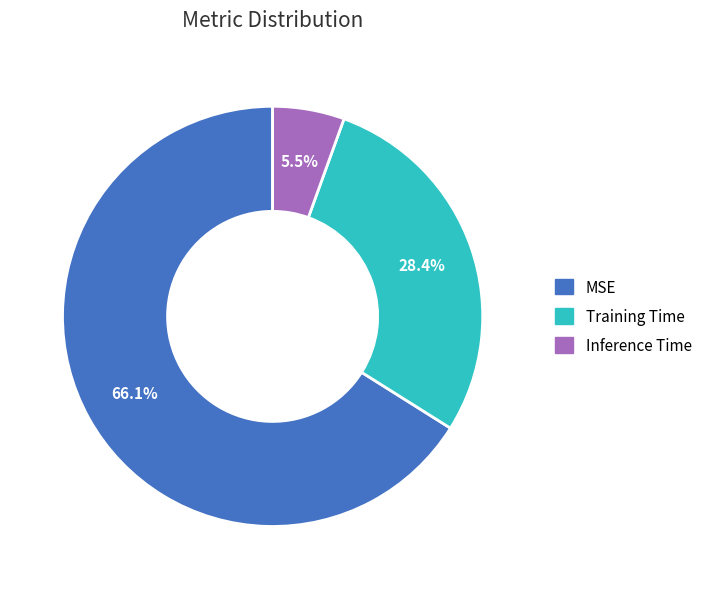

Which slice is the smallest?

Inference Time